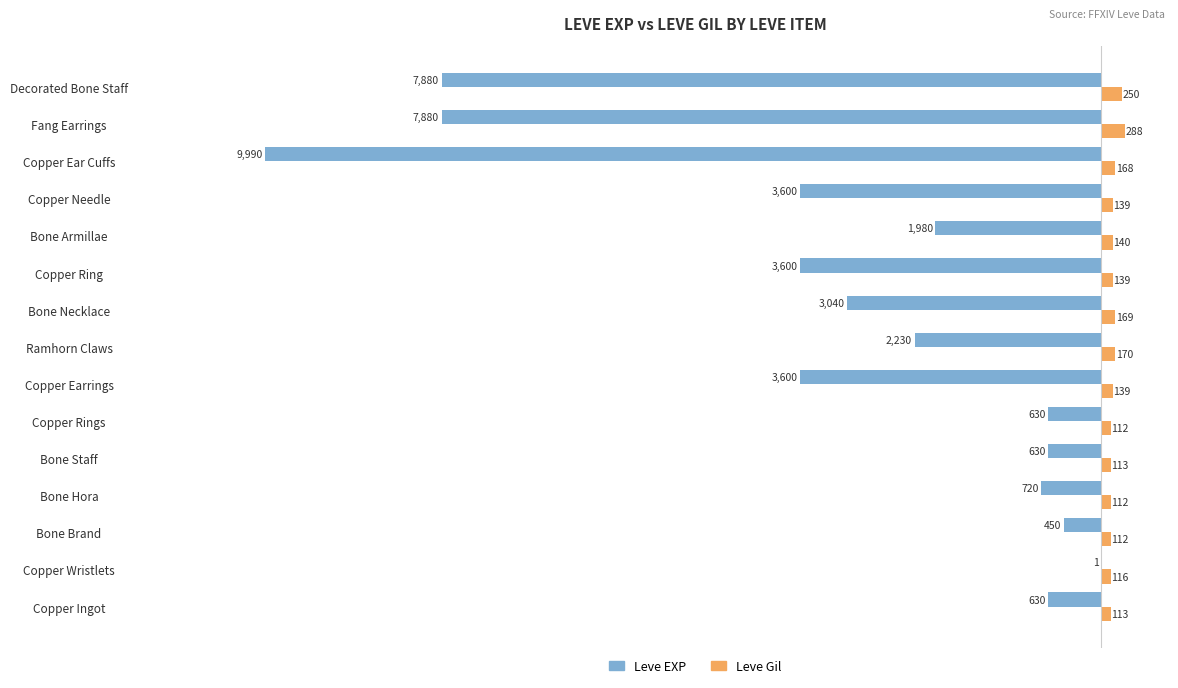

What is the sum of the Leve Gil values at Copper Needle and Bone Necklace?

308